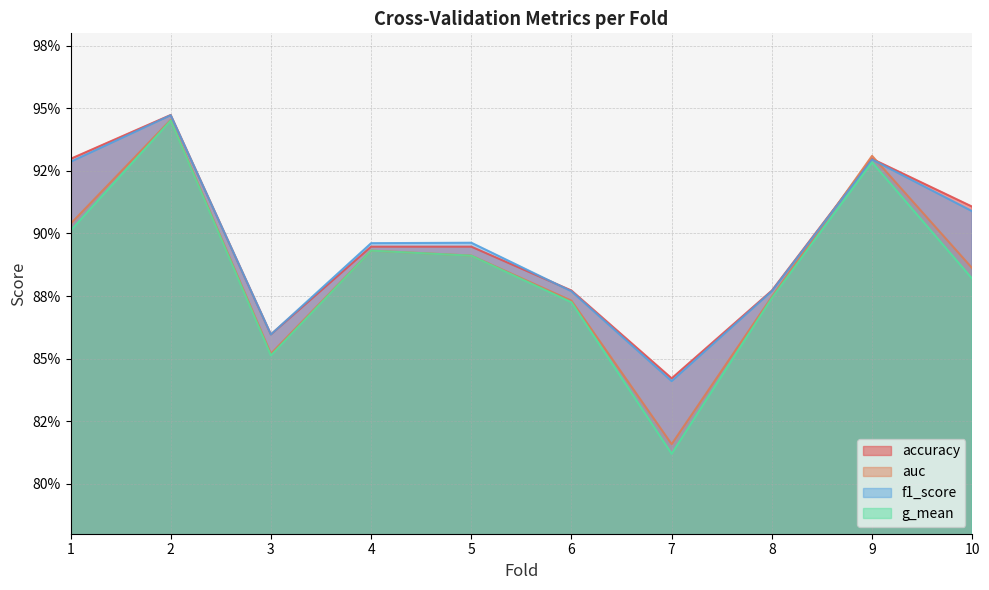

How many interior local valleys does the f1_score series have?

2